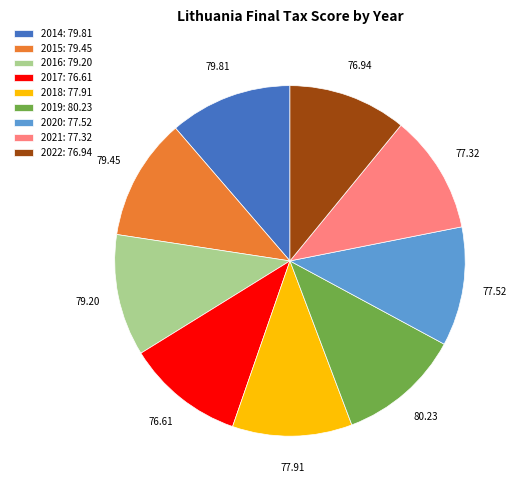

Do 2019 and 2022 together represent more than half of the pie?

No